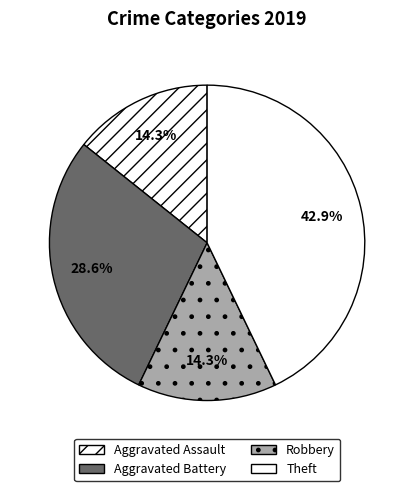

How much of the chart is everything except Aggravated Assault?

85.7%